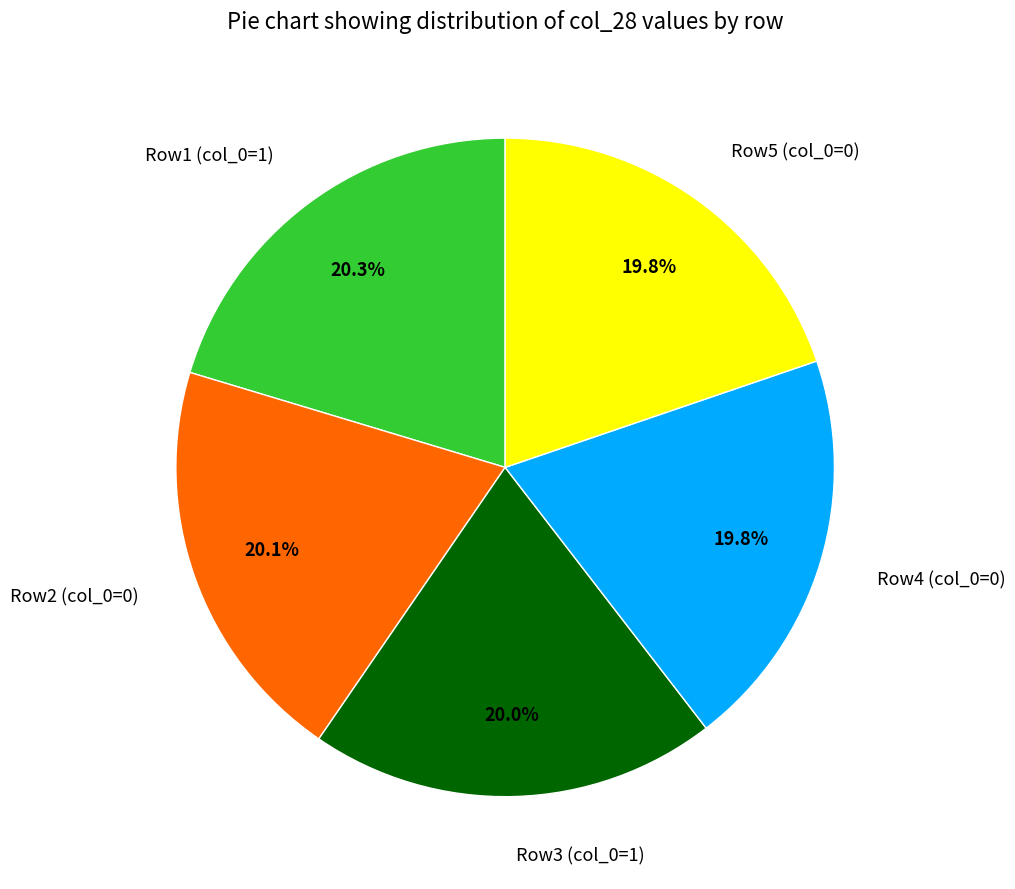

What is the ratio of the value at Row1 (col_0=1) to the value at Row2 (col_0=0)?

1.0